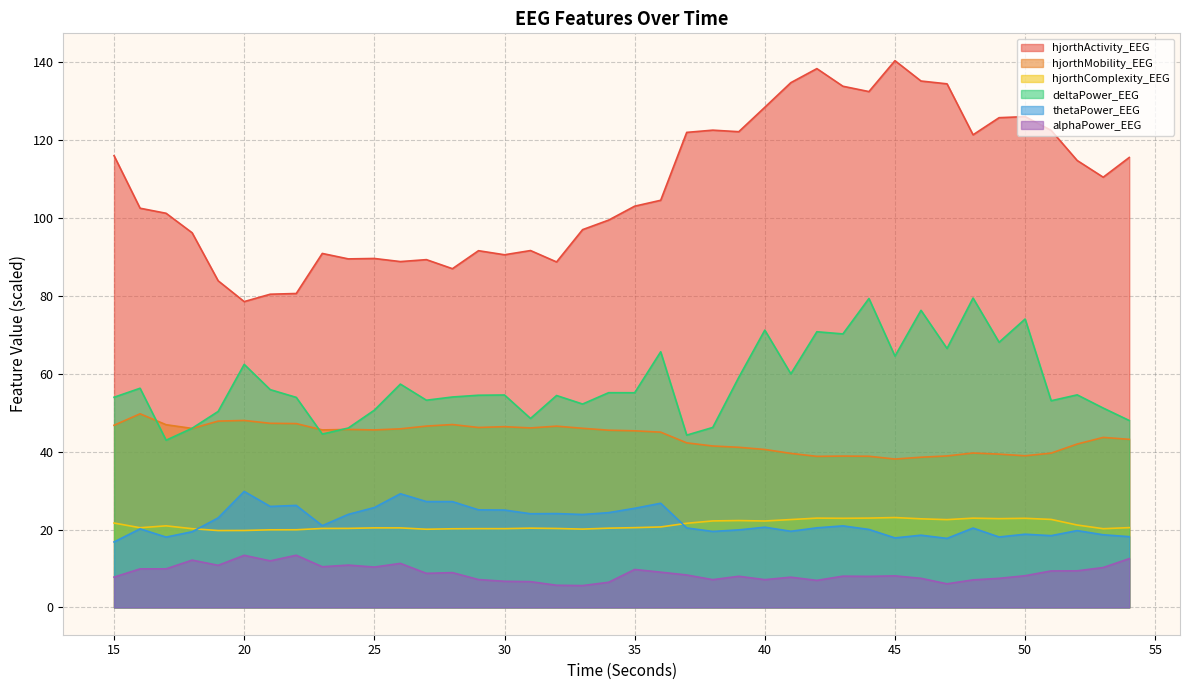

Between 21 and 49, which is larger?

49